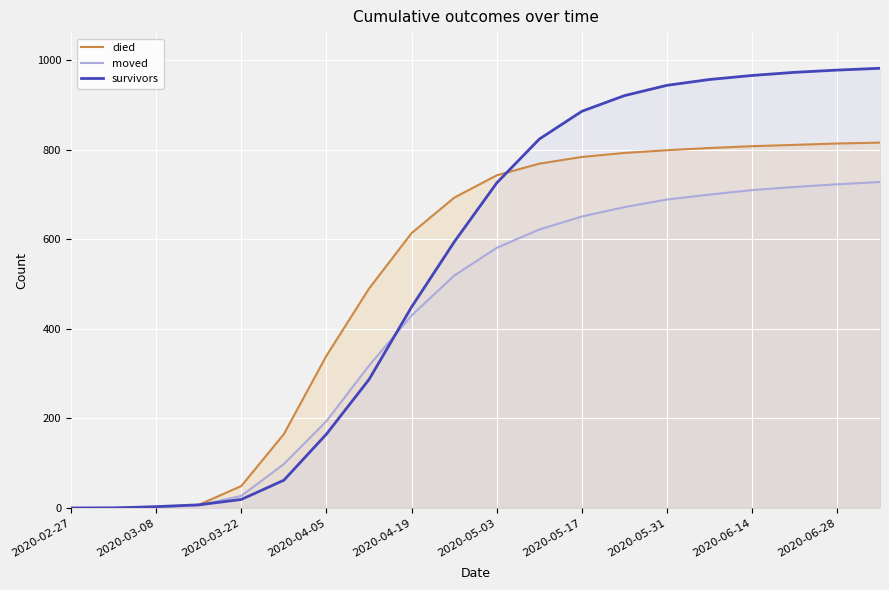

Rank the series by their average value, from lowest to highest.

moved, died, survivors